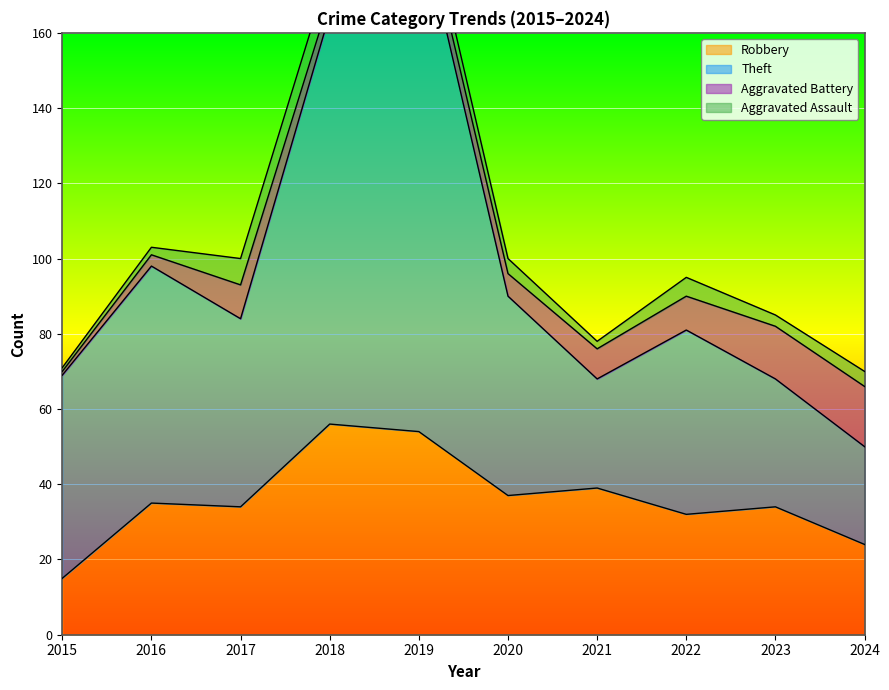

The value of Robbery at 2023 is 10. True or false?

False